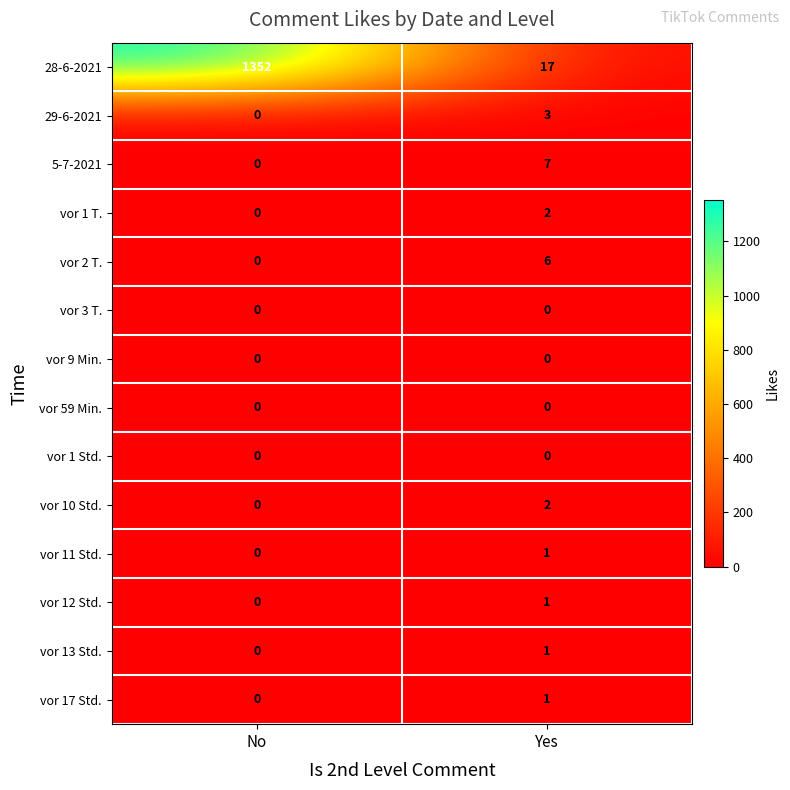

Reading left to right, list all the values displayed in this chart.

28-6-2021: No=1352	Yes=17
29-6-2021: No=0	Yes=3
5-7-2021: No=0	Yes=7
vor 1 T.: No=0	Yes=2
vor 2 T.: No=0	Yes=6
vor 3 T.: No=0	Yes=0
vor 9 Min.: No=0	Yes=0
vor 59 Min.: No=0	Yes=0
vor 1 Std.: No=0	Yes=0
vor 10 Std.: No=0	Yes=2
vor 11 Std.: No=0	Yes=1
vor 12 Std.: No=0	Yes=1
vor 13 Std.: No=0	Yes=1
vor 17 Std.: No=0	Yes=1